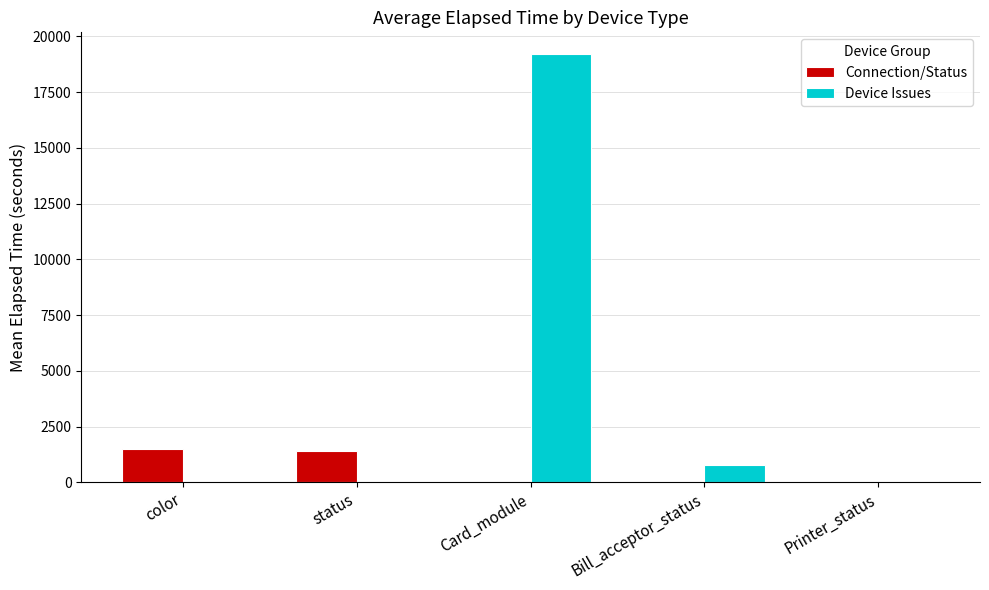

Count the number of categories in the chart.

5